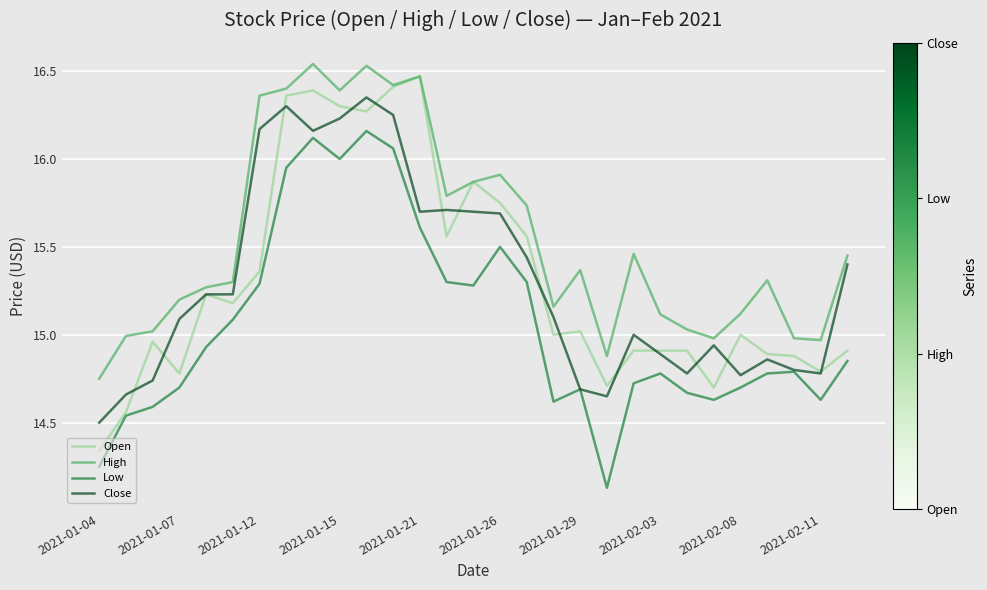

What are all the series names shown in the legend?

Open, High, Low, Close